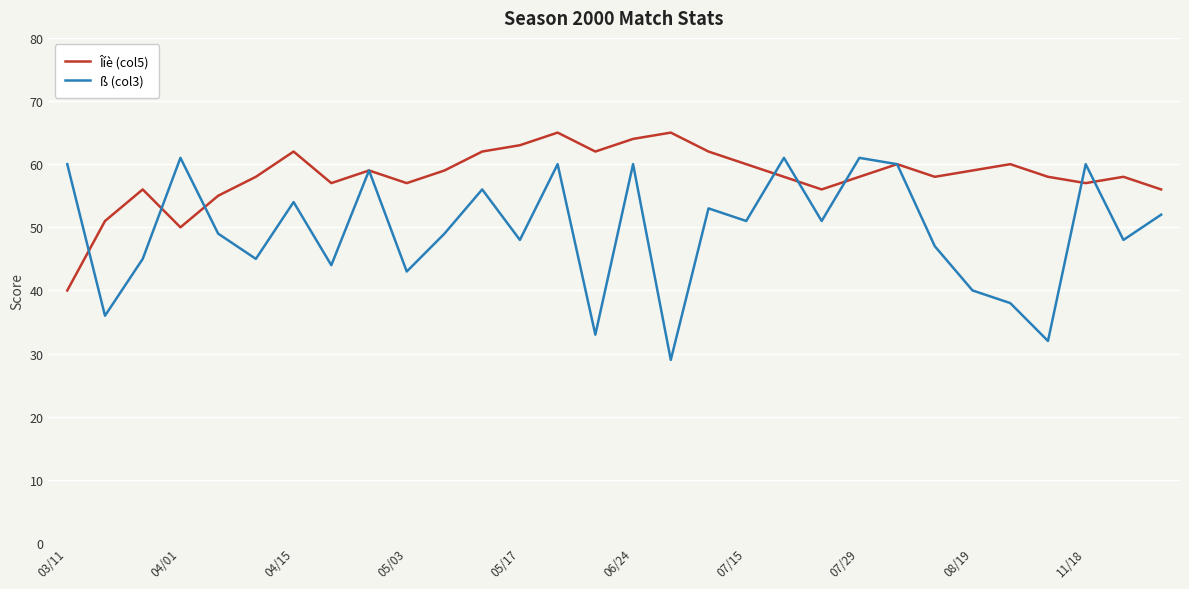

In Îíè (col5), how many points are lower than both neighbors (excluding endpoints)?

7